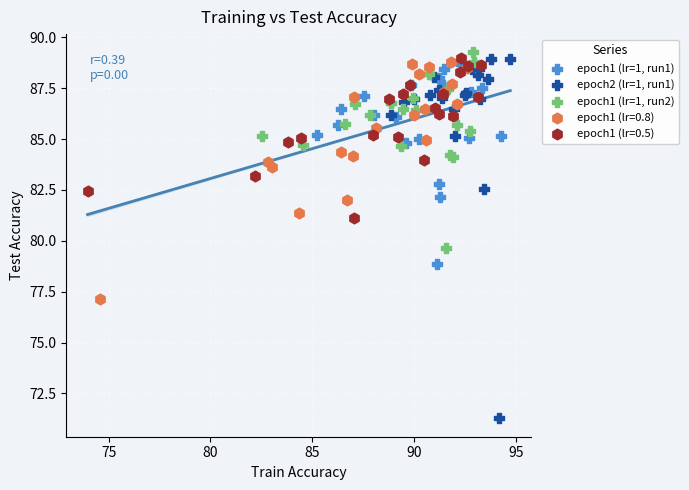

Which series has the largest Y range (max minus min)?

epoch2 (lr=1, run1)